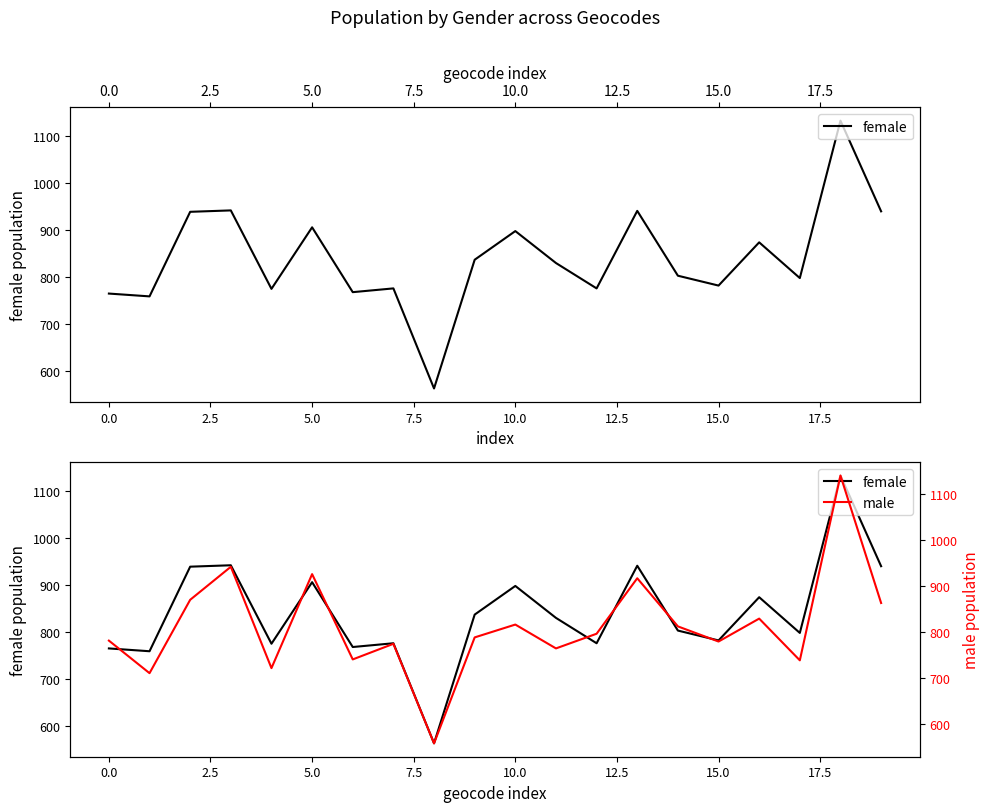

What is the lowest value of the female series?

563